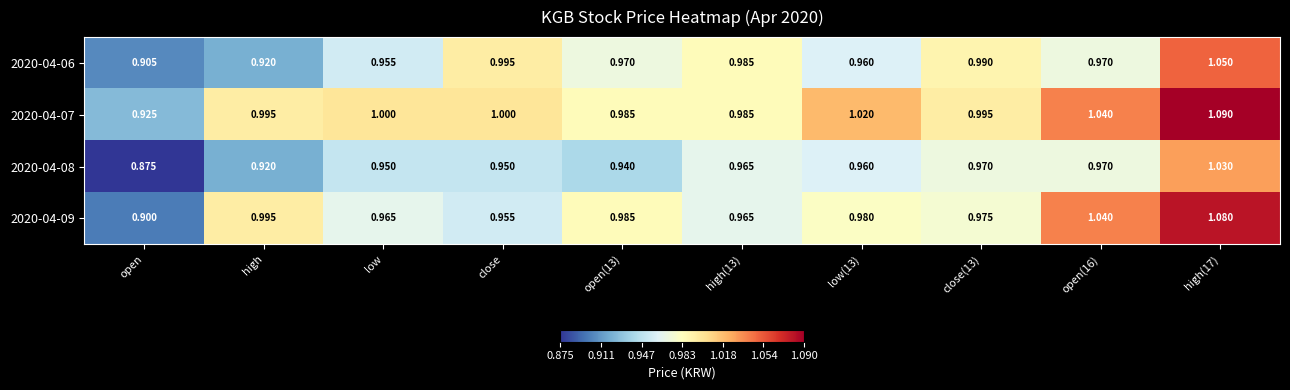

Which category has the lowest value in the 2020-04-09 series?

open